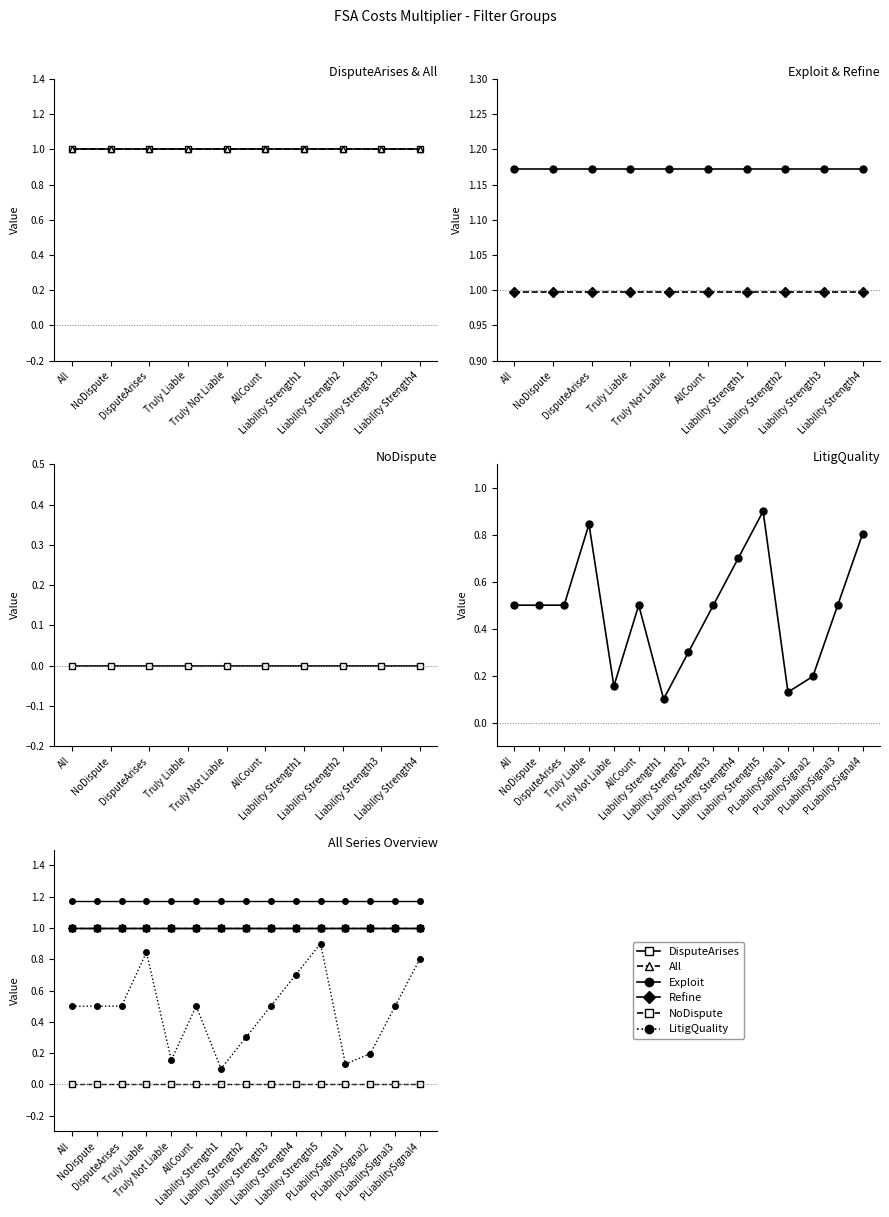

What is the spread (max minus min) of values at NoDispute?

1.2